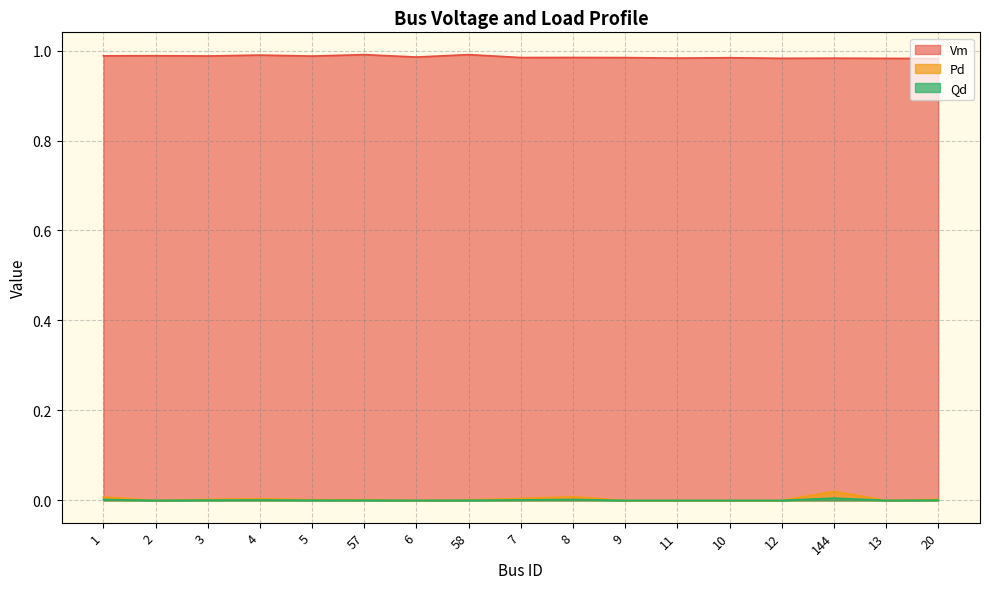

What is the average value of the Vm series?

1.0